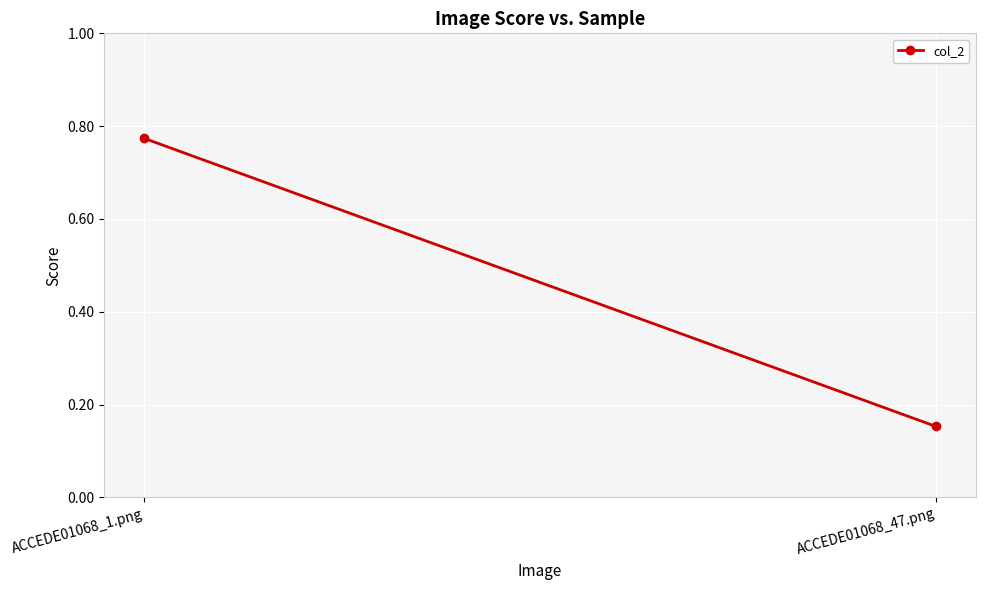

Rank the categories by value from highest to lowest.

ACCEDE01068_1.png, ACCEDE01068_47.png